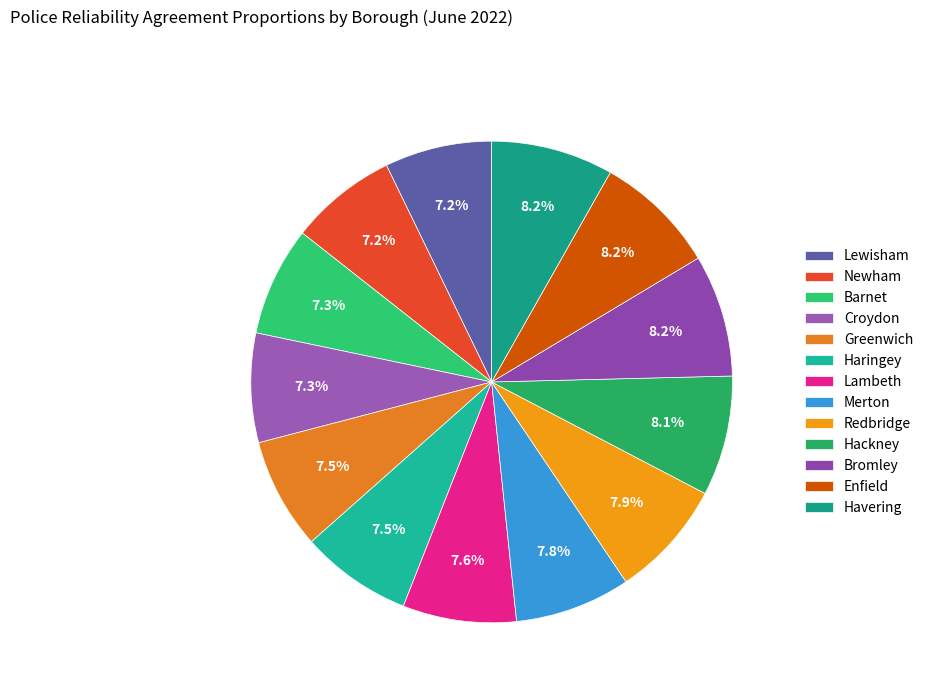

Does Bromley represent more than half of the total?

No